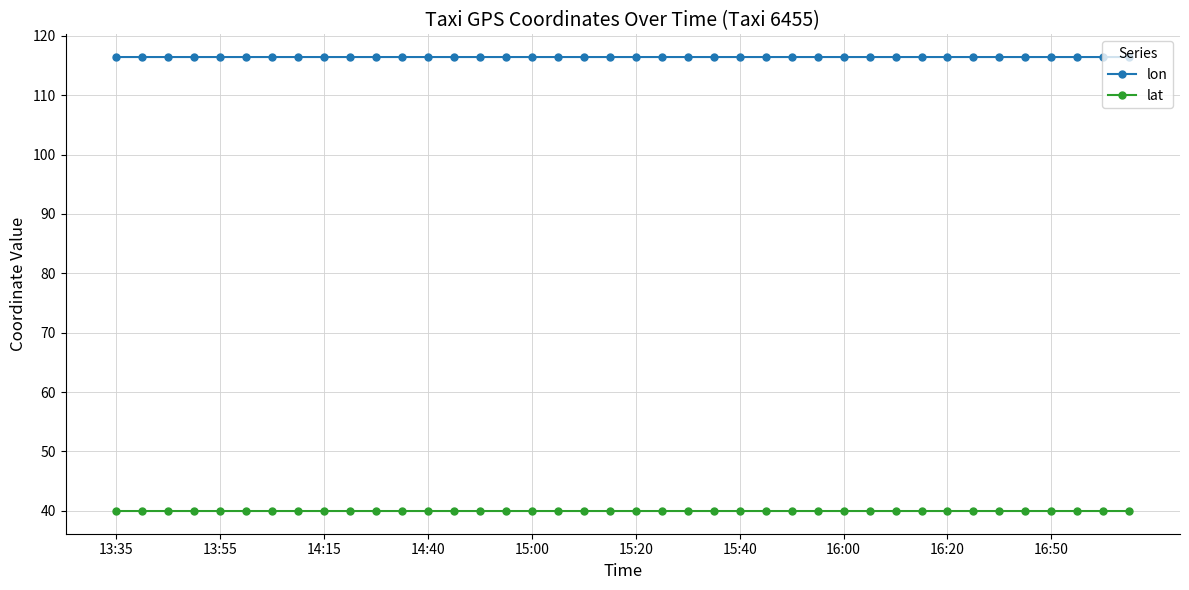

True or false: lon has more than 0 points higher than both neighbors.

True